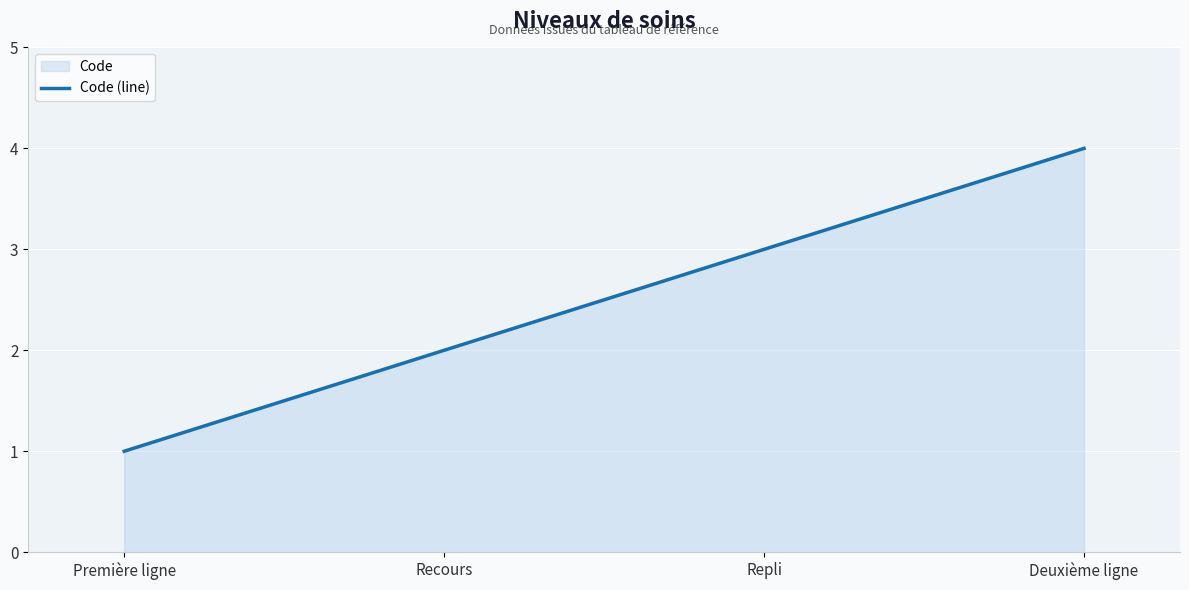

What position from the left is Première ligne?

1